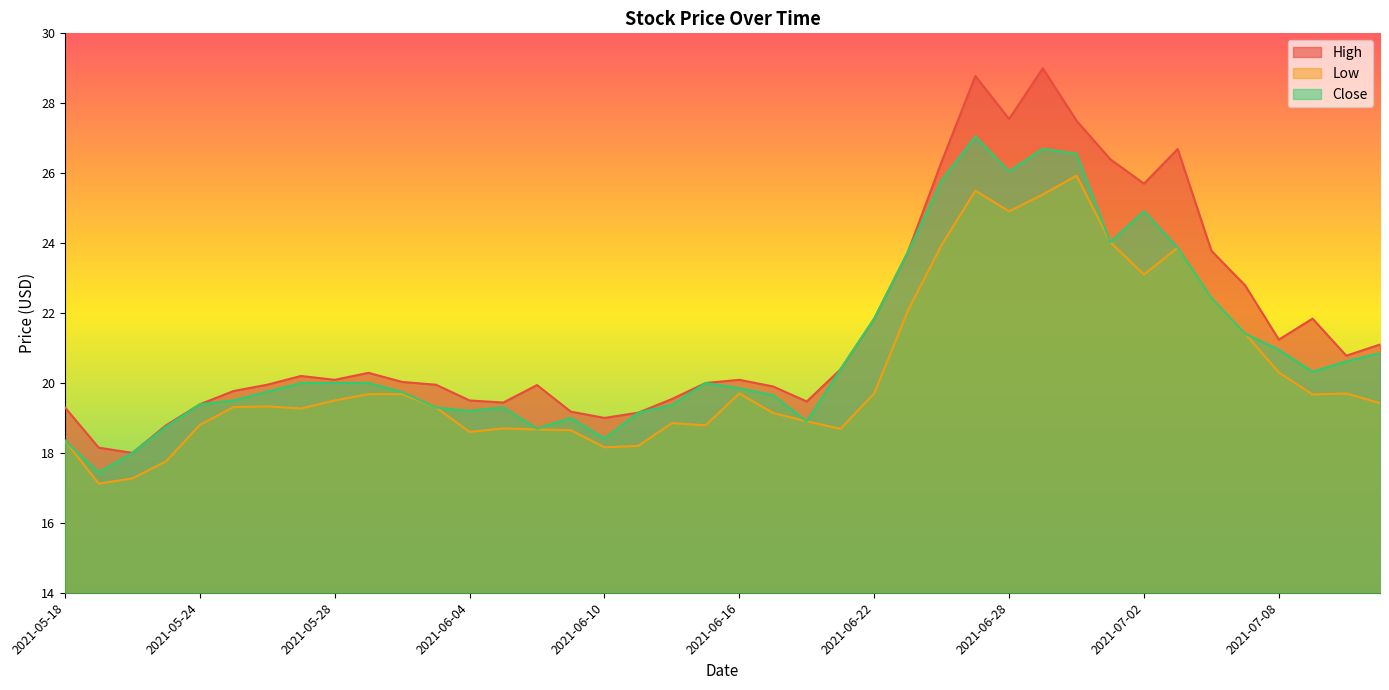

True or false: Low and High cross at least once.

False